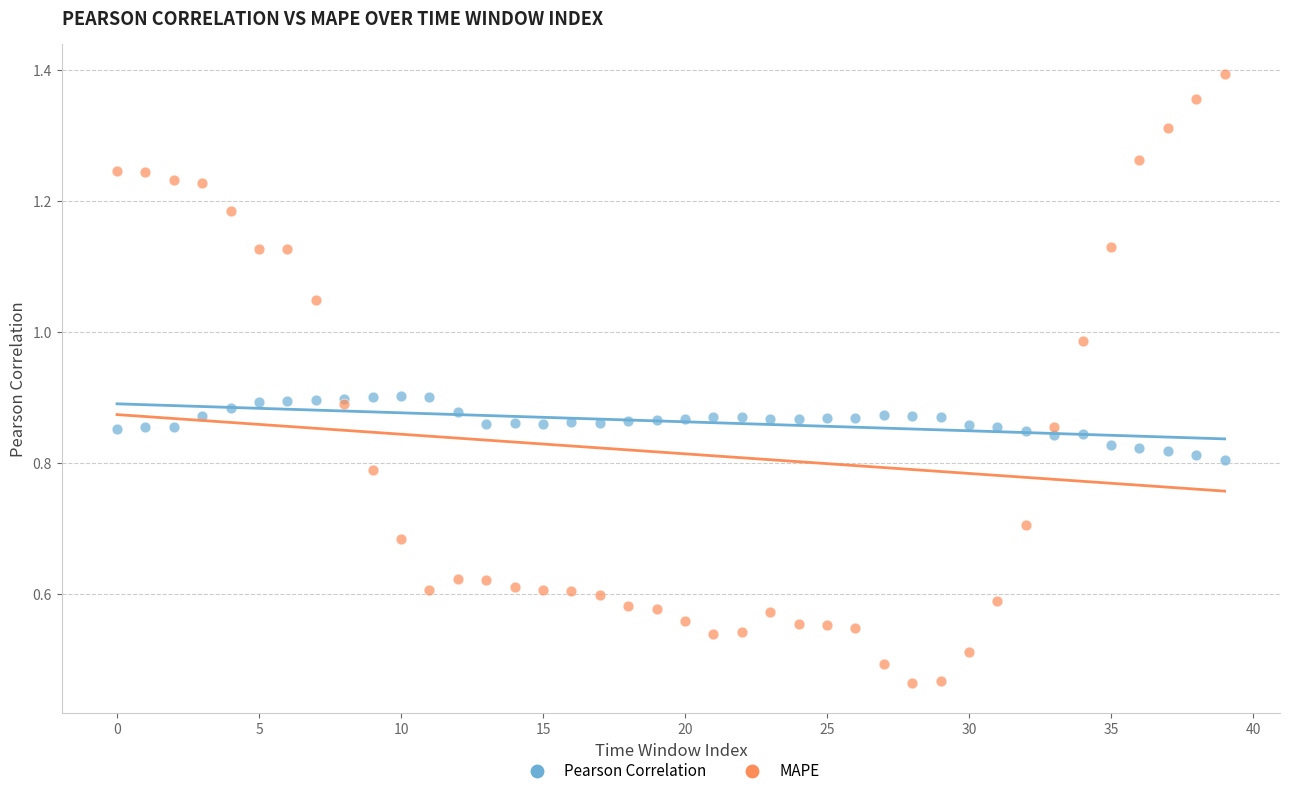

Which series has the widest spread of Y values?

MAPE